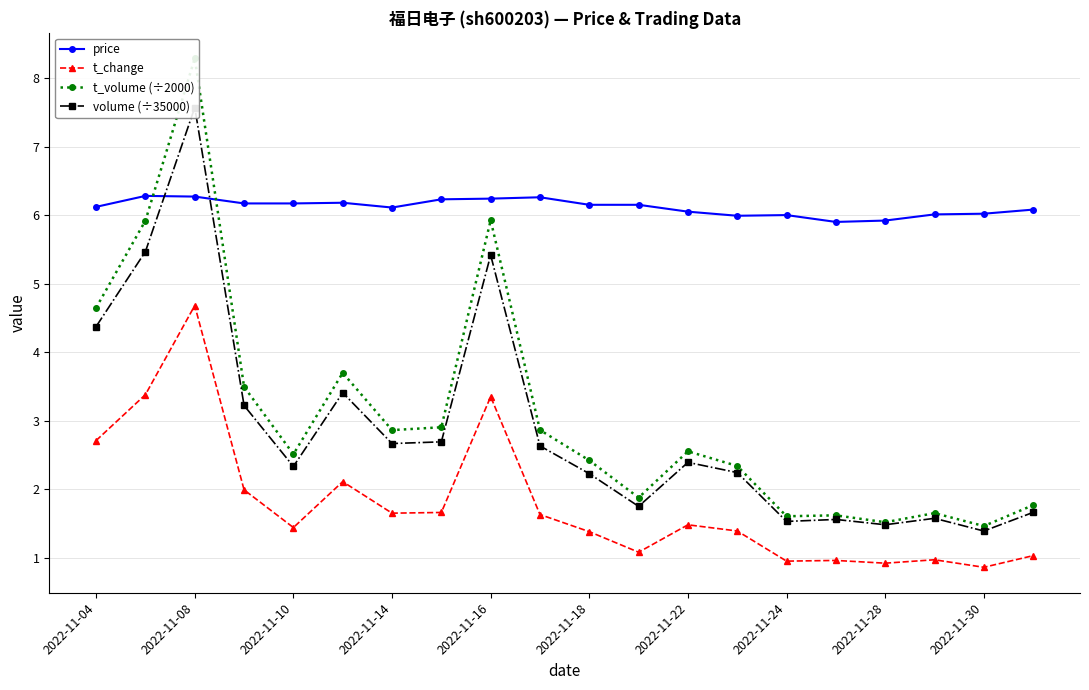

True or false: price has more than 1 points higher than both neighbors.

True